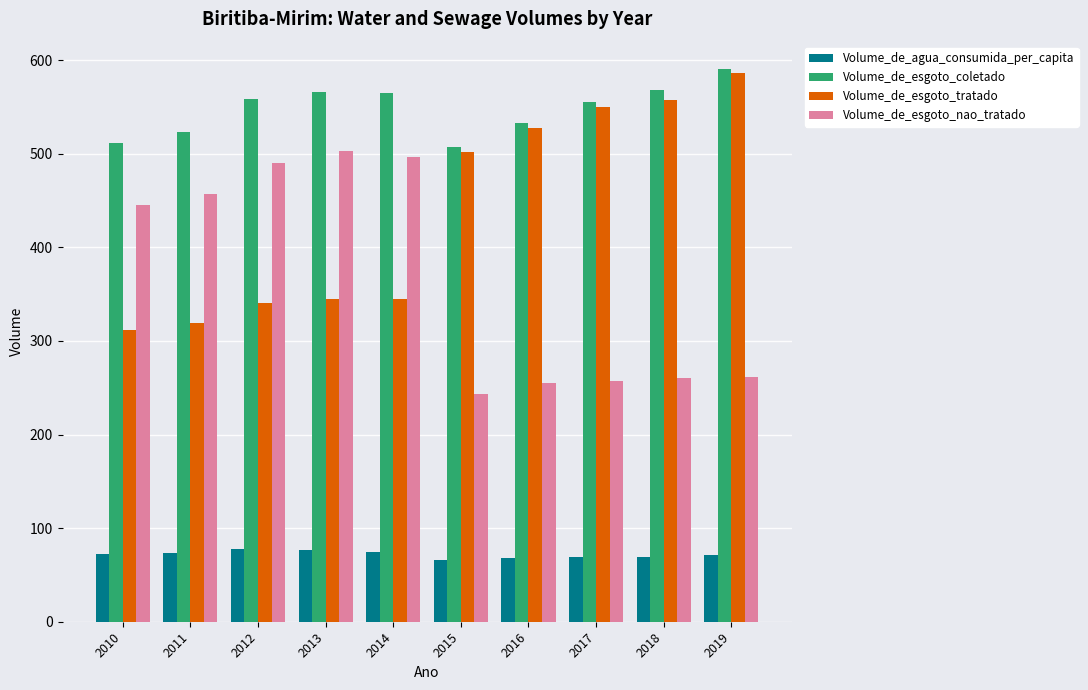

What is the average value of the Volume_de_agua_consumida_per_capita series?

71.9